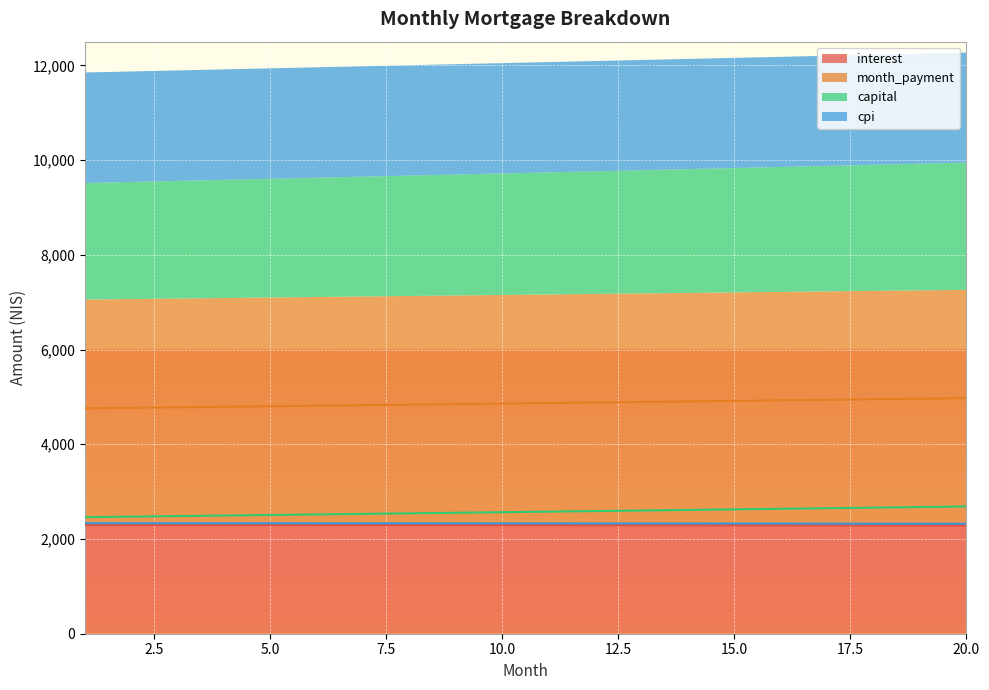

What is the sum of the cpi values at 19 and 18?

4646.5